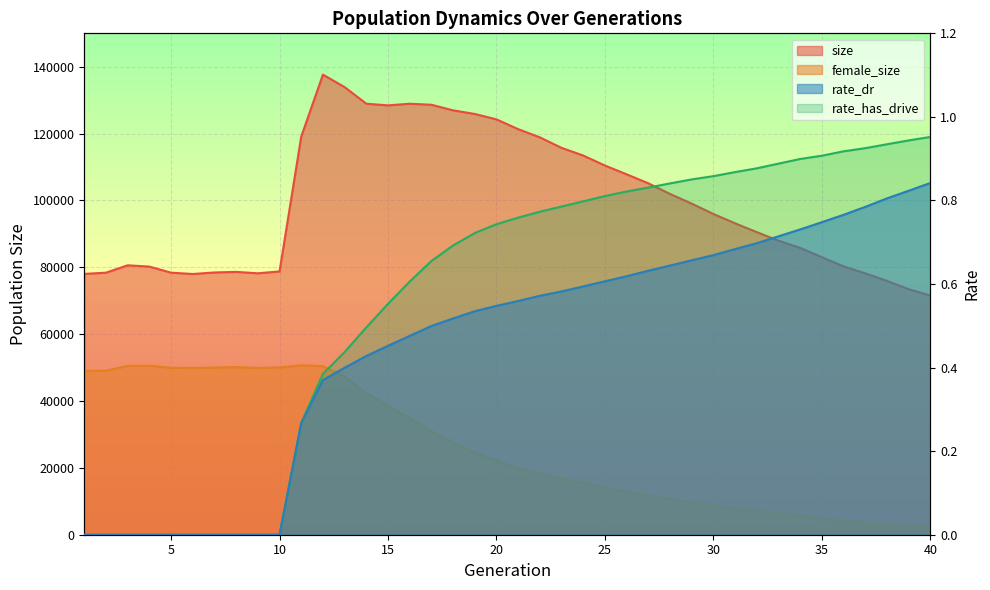

True or false: rate_dr has a value of 0.0 at 6.

True